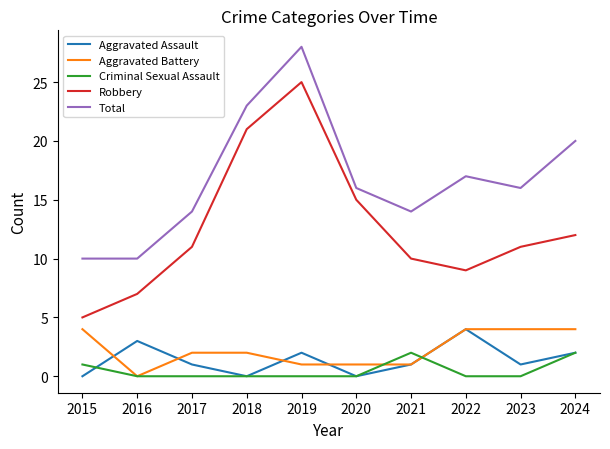

True or false: Robbery has a value of 7 at 2020.

False